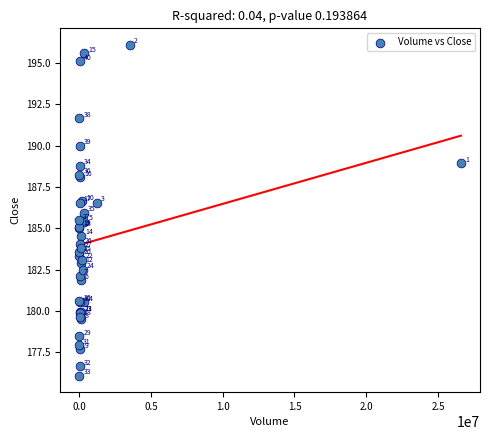

What Y value in the scatter plot is closest to 186?

185.9